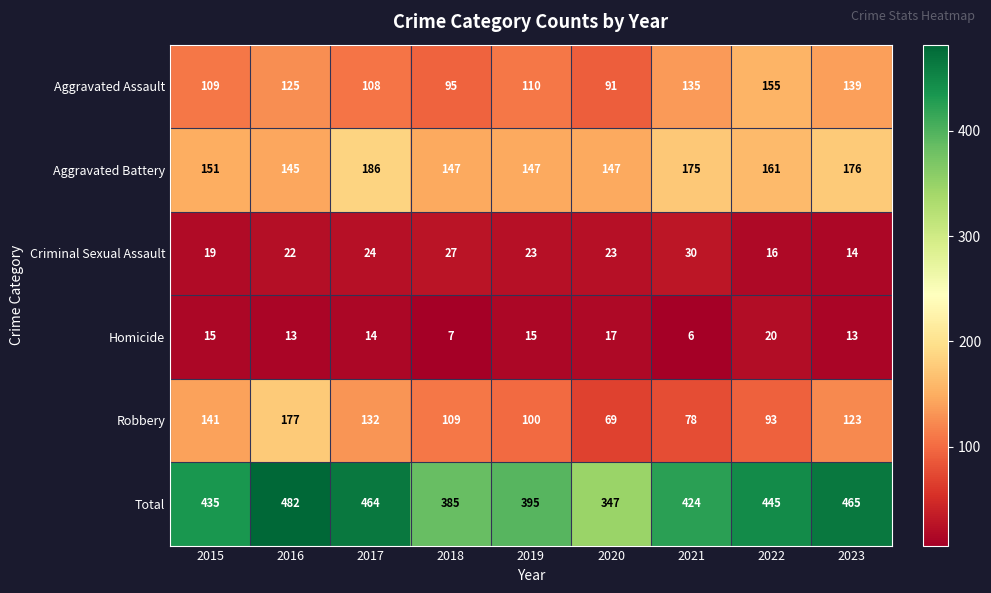

What is the sum of all Robbery values?

1022